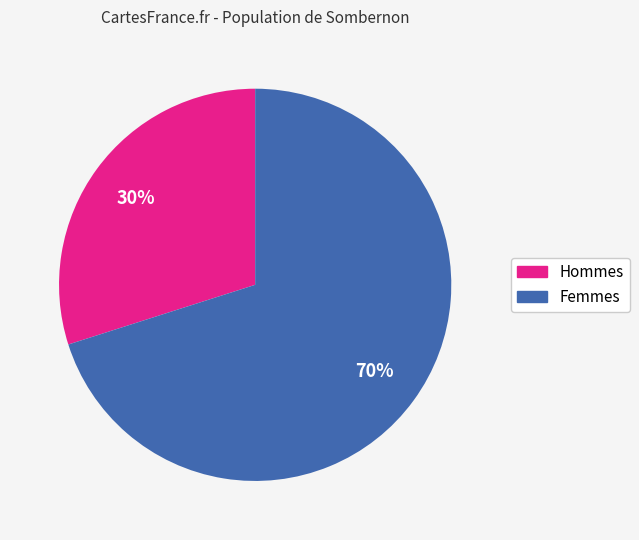

To the nearest percent, what is the difference between the largest and smallest slice percentages?

40%